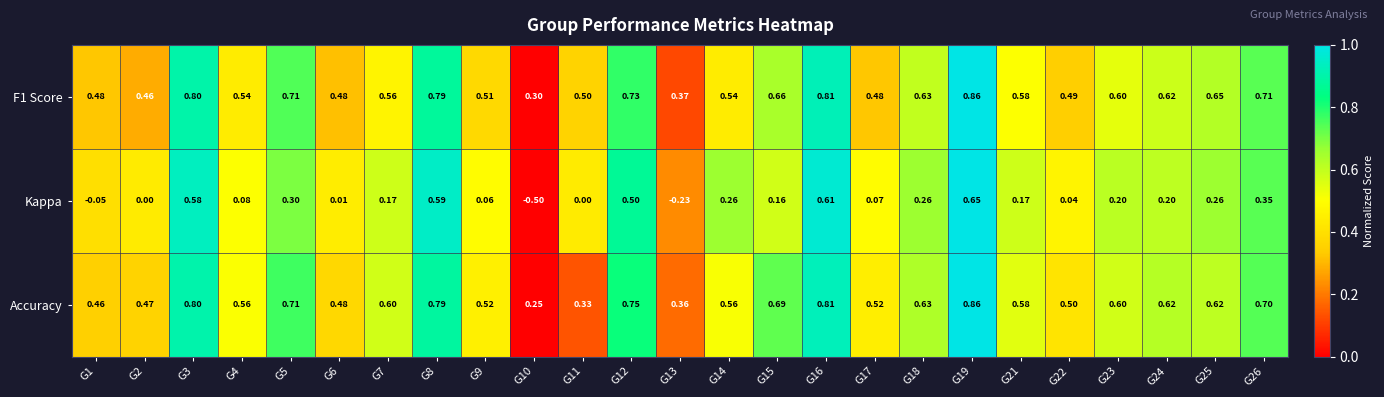

Is the value of Accuracy at G15 greater than the value of Kappa at G21?

Yes